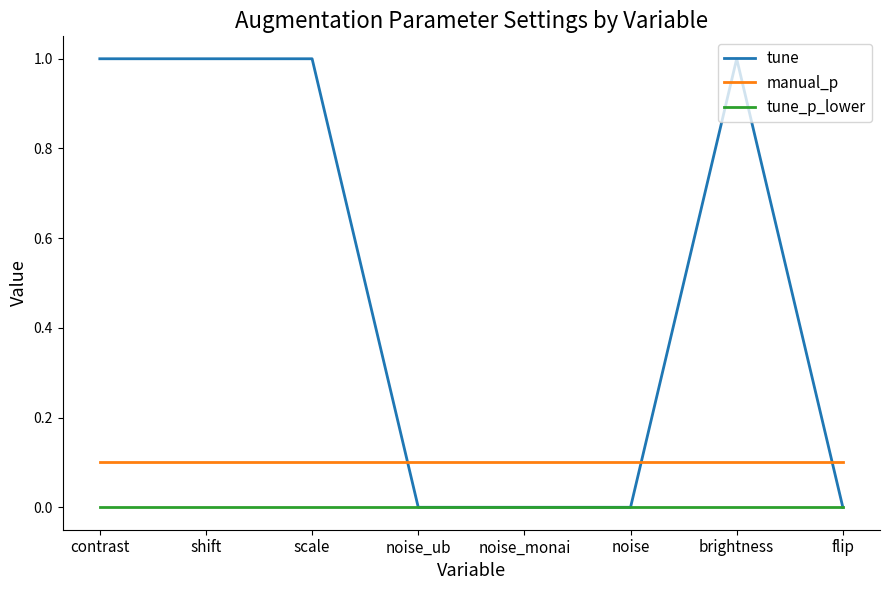

Count the tune values in the range 0 to 1.

8